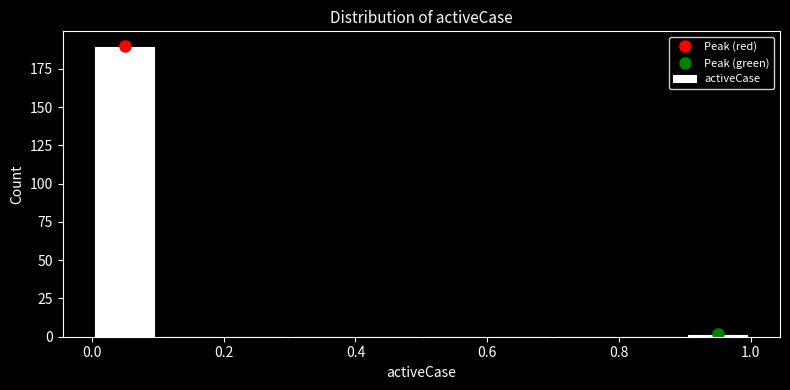

Which range on the x-axis has the tallest bar?

0.0 to 0.1